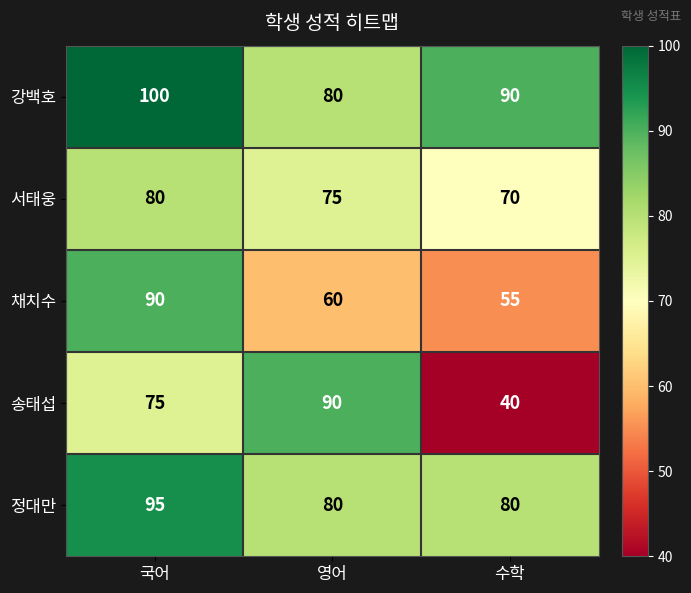

Which category has the lowest value across all series?

수학